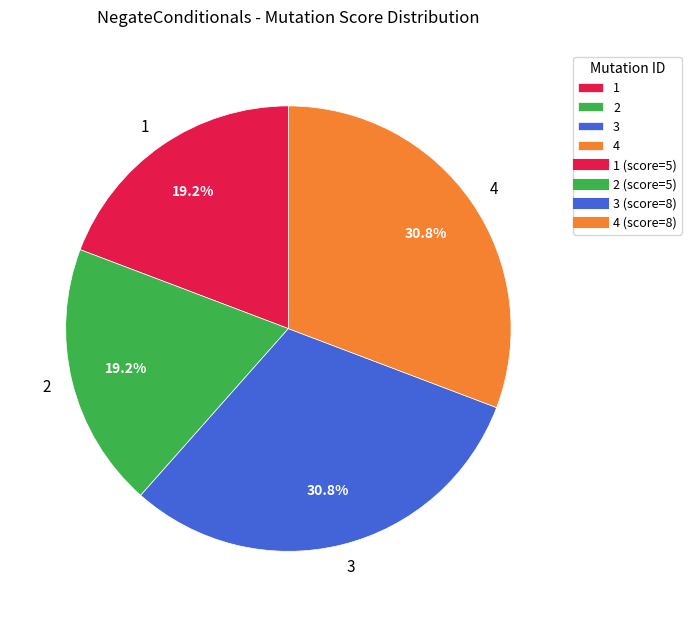

The 2 slice represents 19% of the pie. True or false?

True